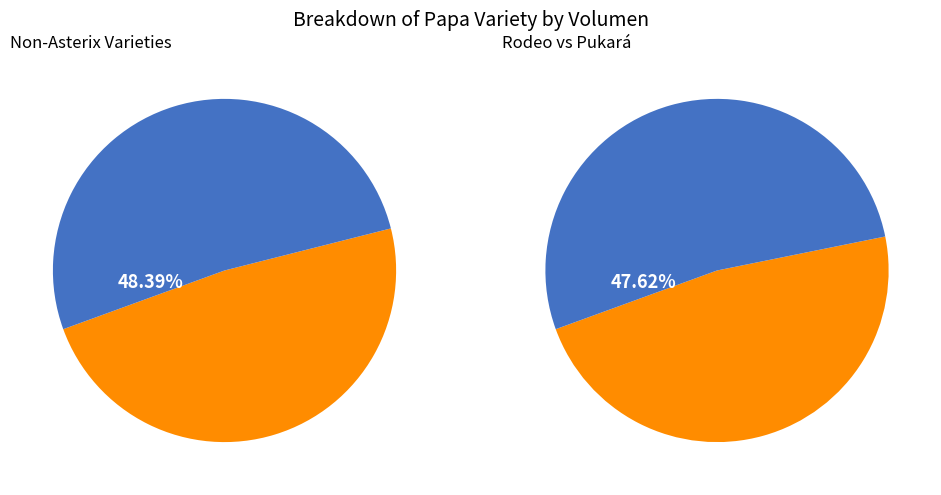

How many segments does this pie chart have?

4